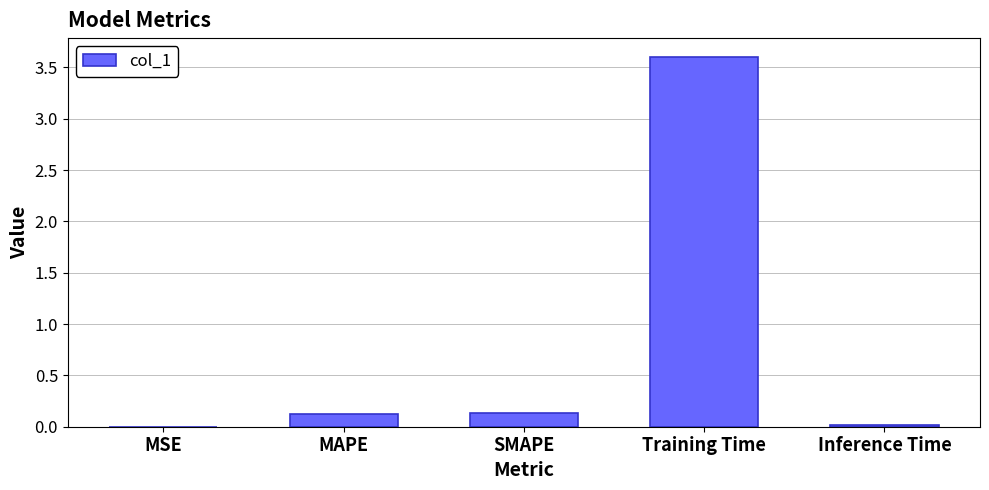

What is the sum of all values?

3.9